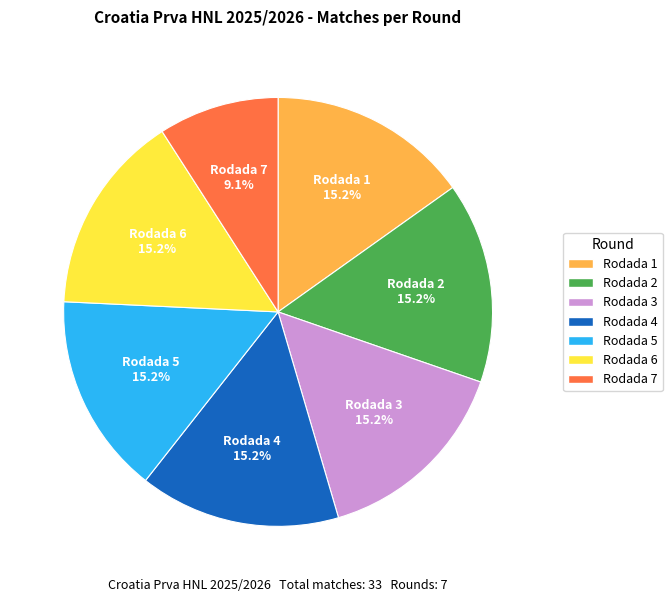

How many segments does this pie chart have?

7